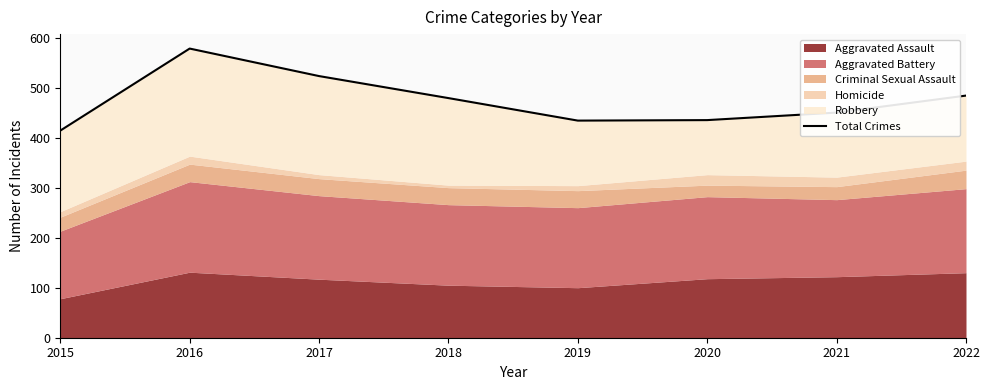

Which category has the highest value across all series?

2016